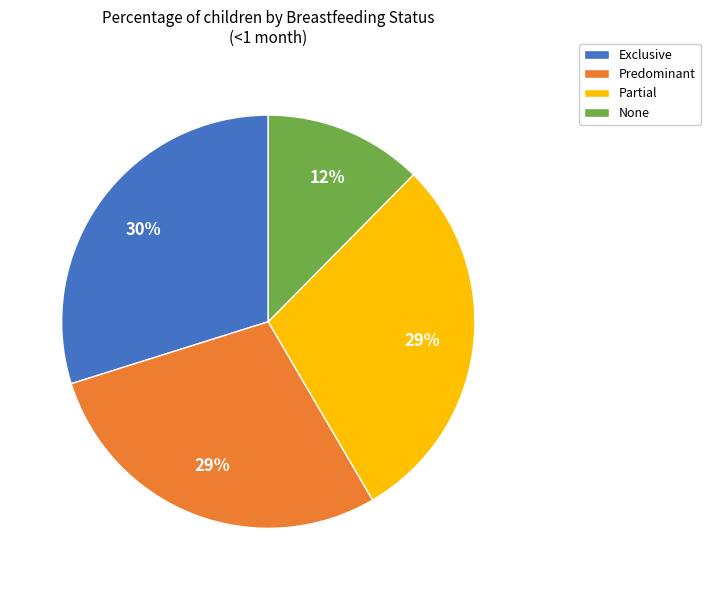

Does Partial account for over 50% of the chart?

No